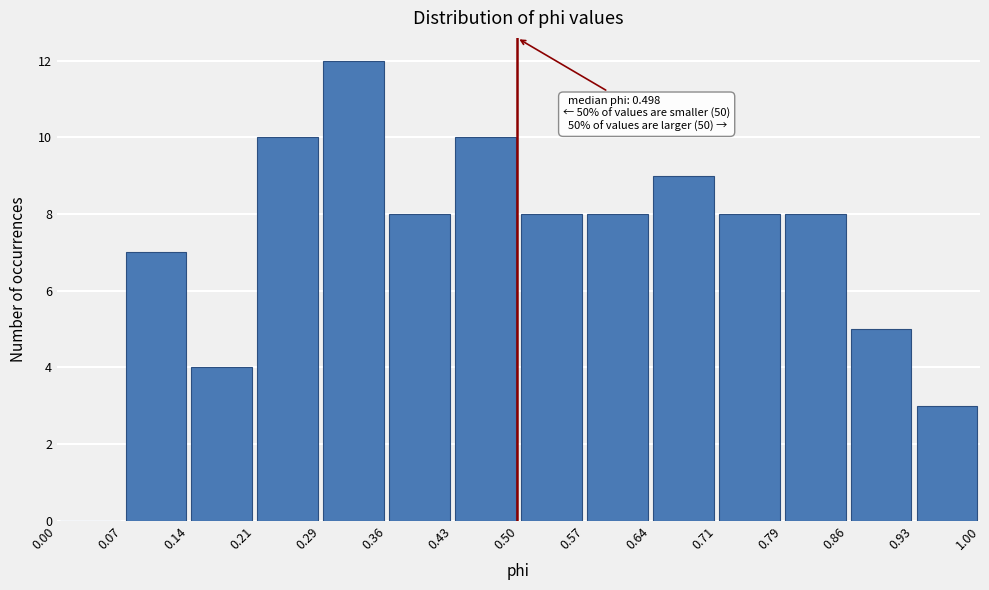

Which range on the x-axis has the tallest bar?

0.29 to 0.36